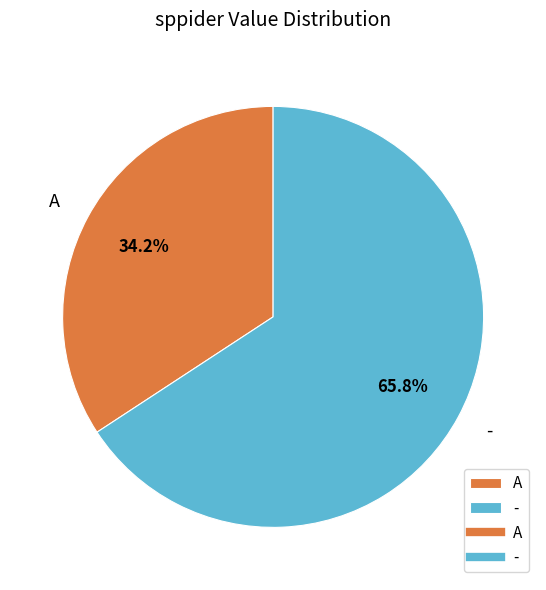

To the nearest percent, what is the difference between the largest and smallest slice percentages?

32%